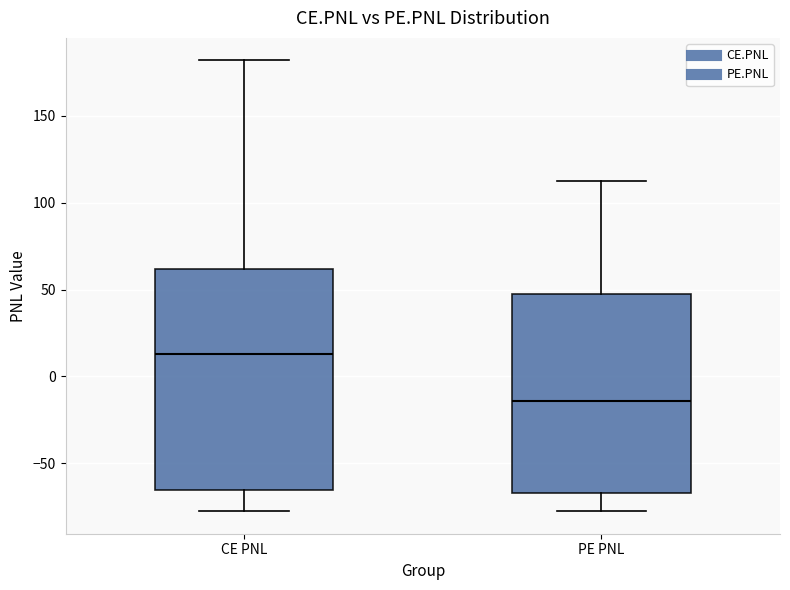

Which box has the lowest median line?

PE PNL